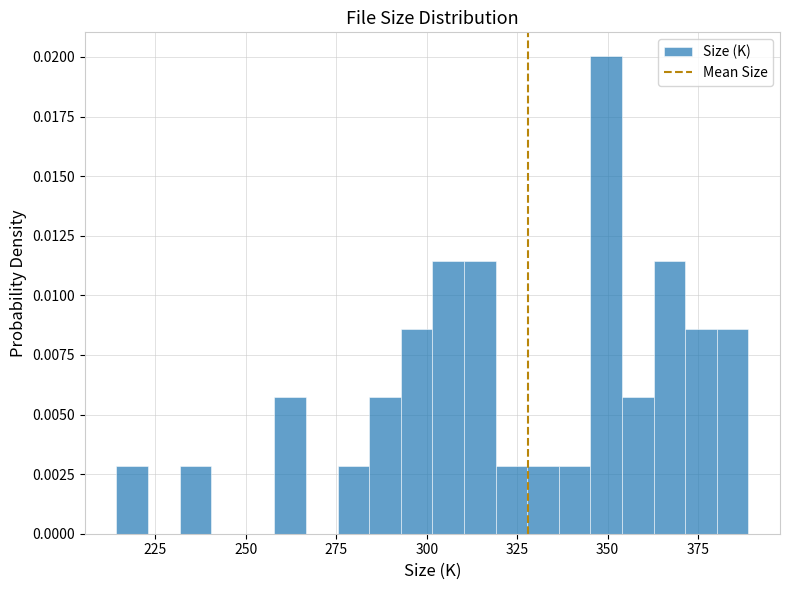

Around what value on the x-axis is the tallest bar? Give the approximate position of its centre, as read against the axis.

350